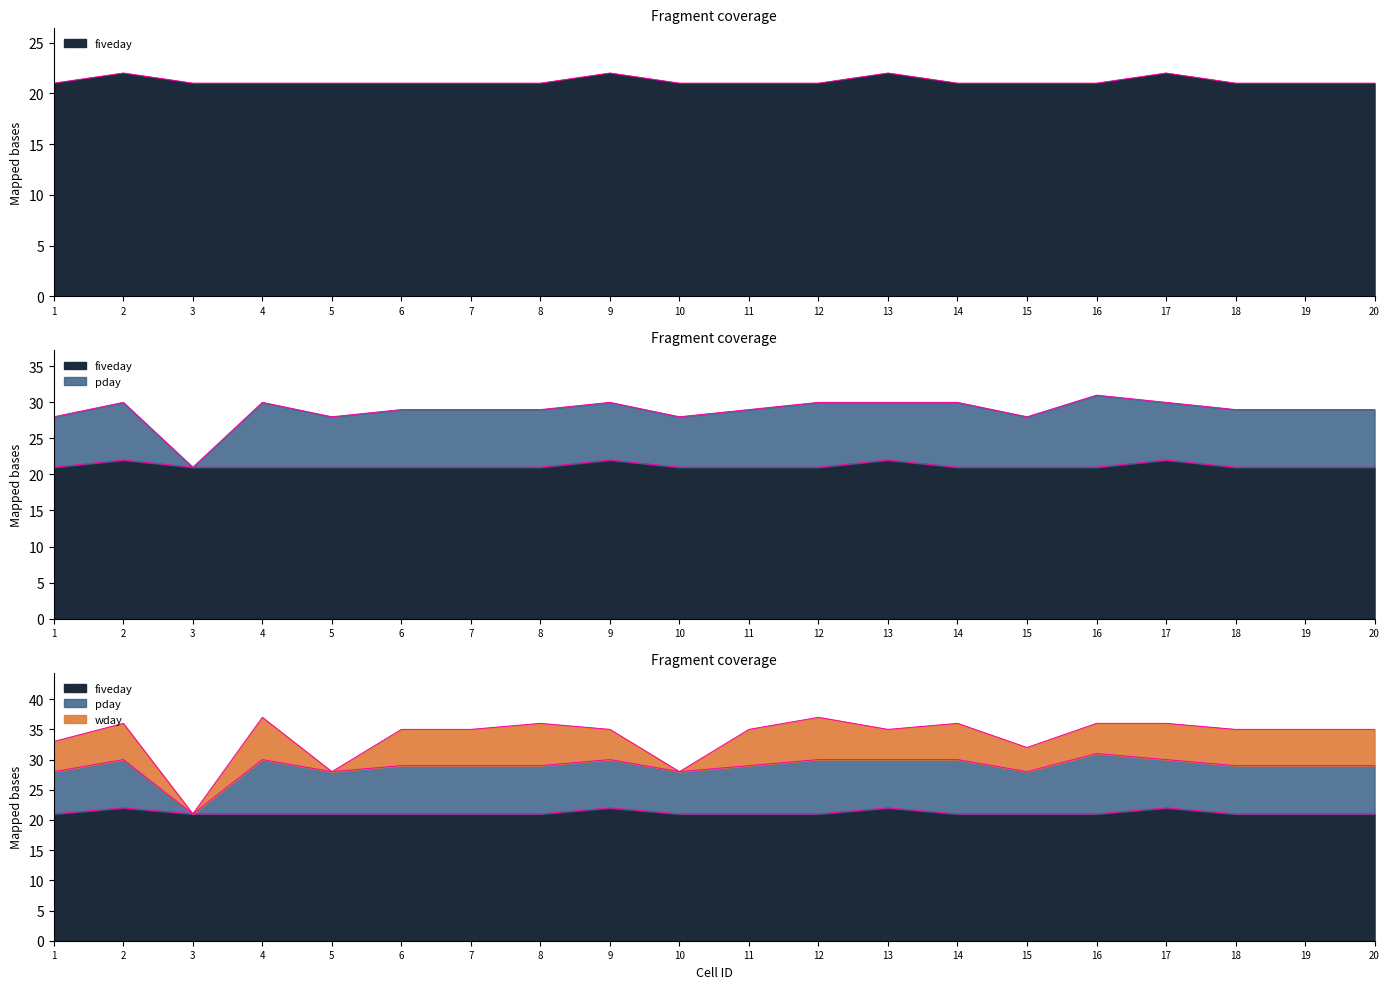

What is the difference between the highest and lowest values at 11?

15